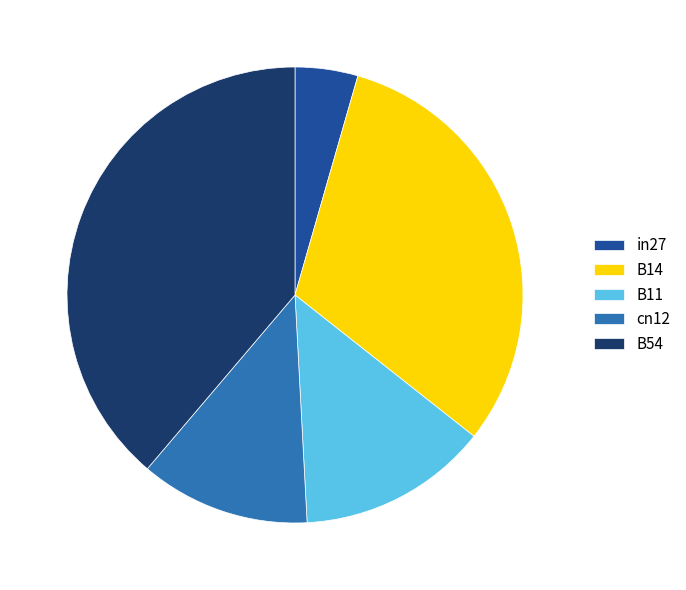

Is it true that B14 is 40% of the pie?

False